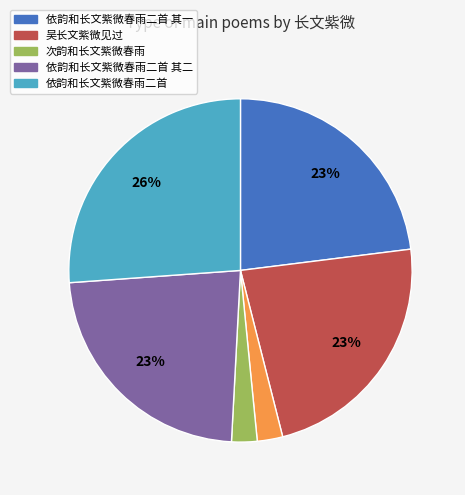

To the nearest percent, what is the average slice percentage?

17%